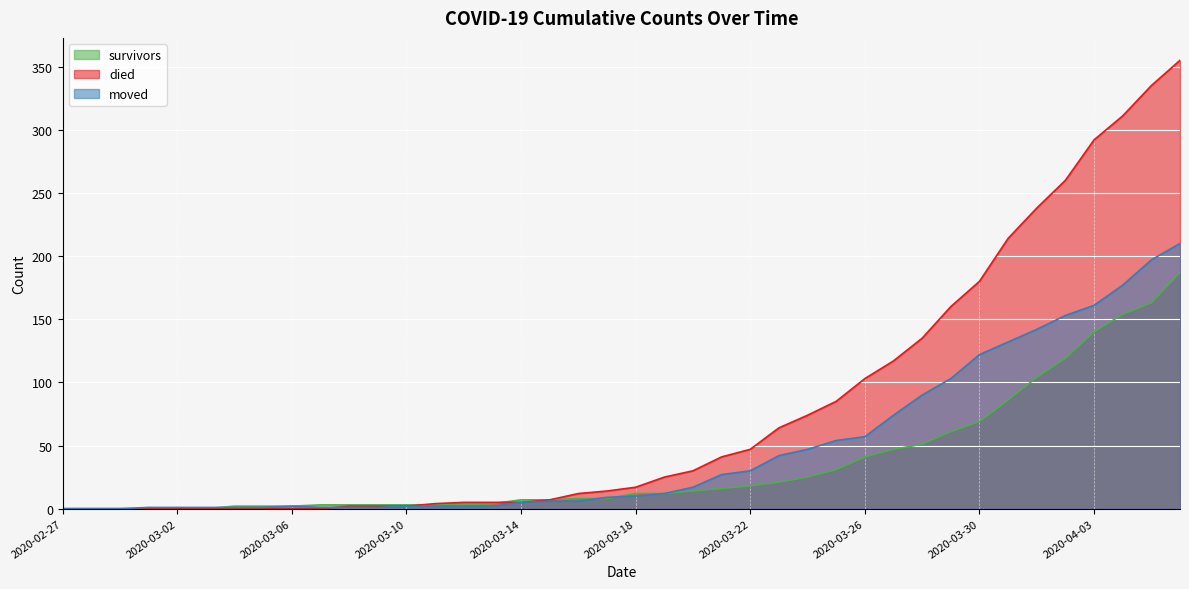

At 2020-03-30, list the series in order from largest to smallest.

died, moved, survivors